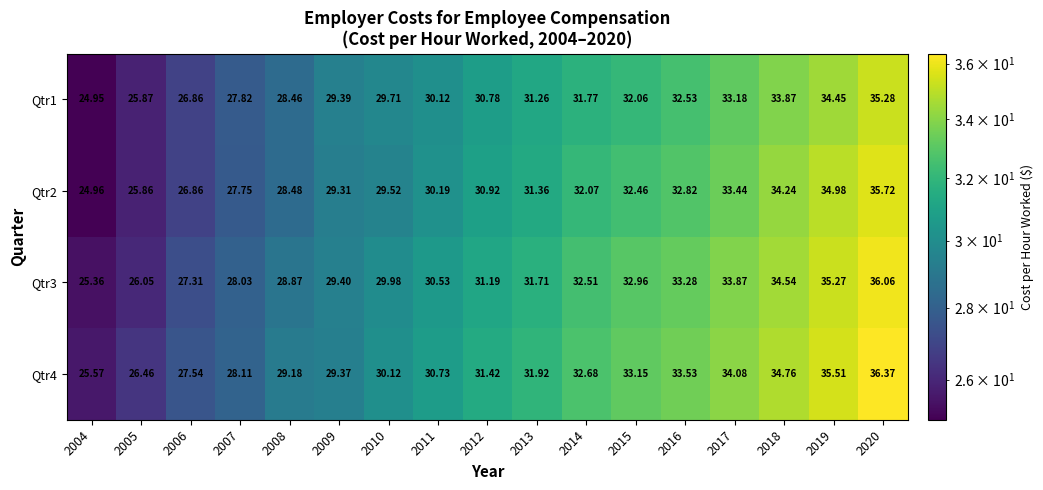

What is the total value across all series at 2011?

121.6